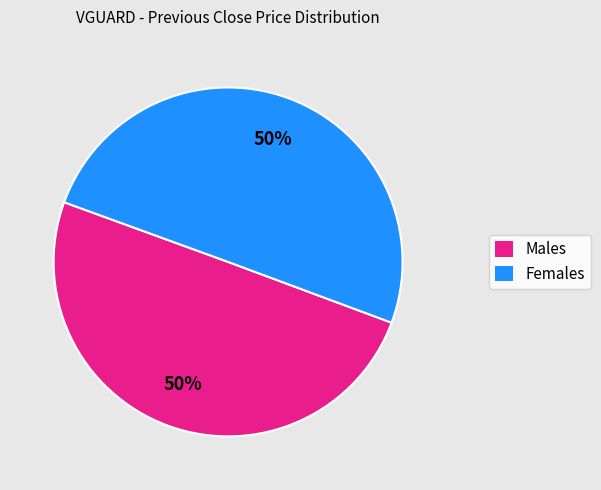

How many slices are in this pie chart?

2